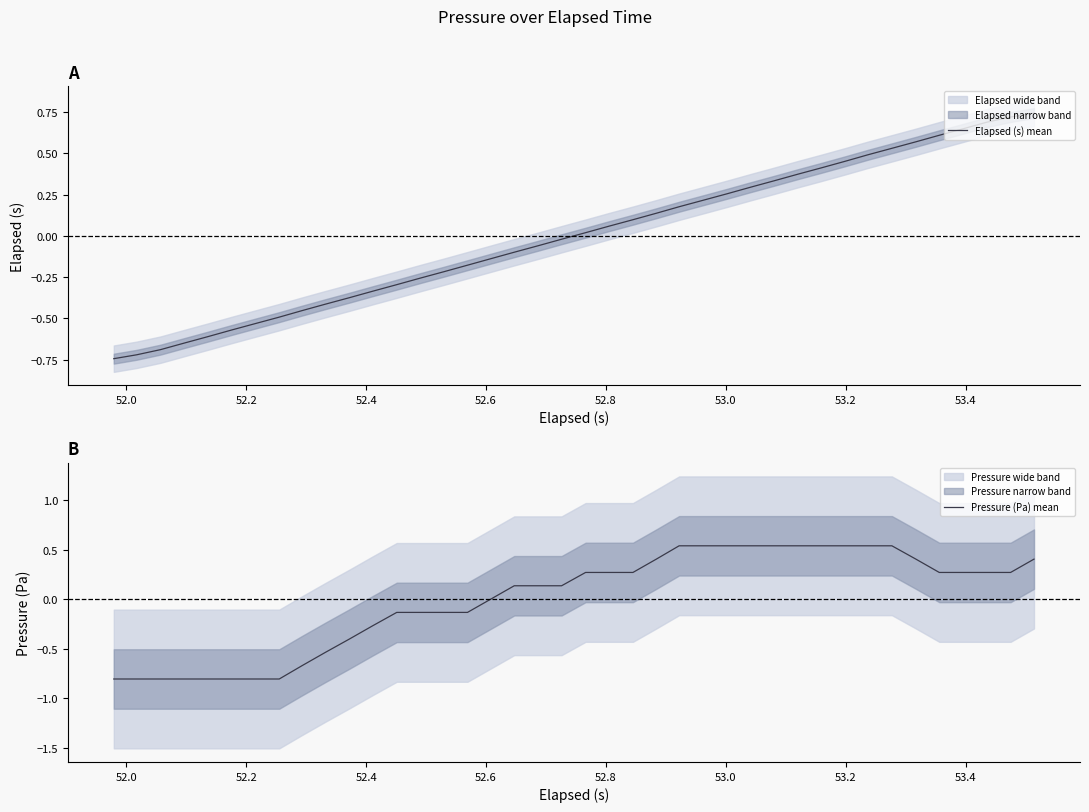

What is the minimum value for Pressure (Pa) mean?

-0.8